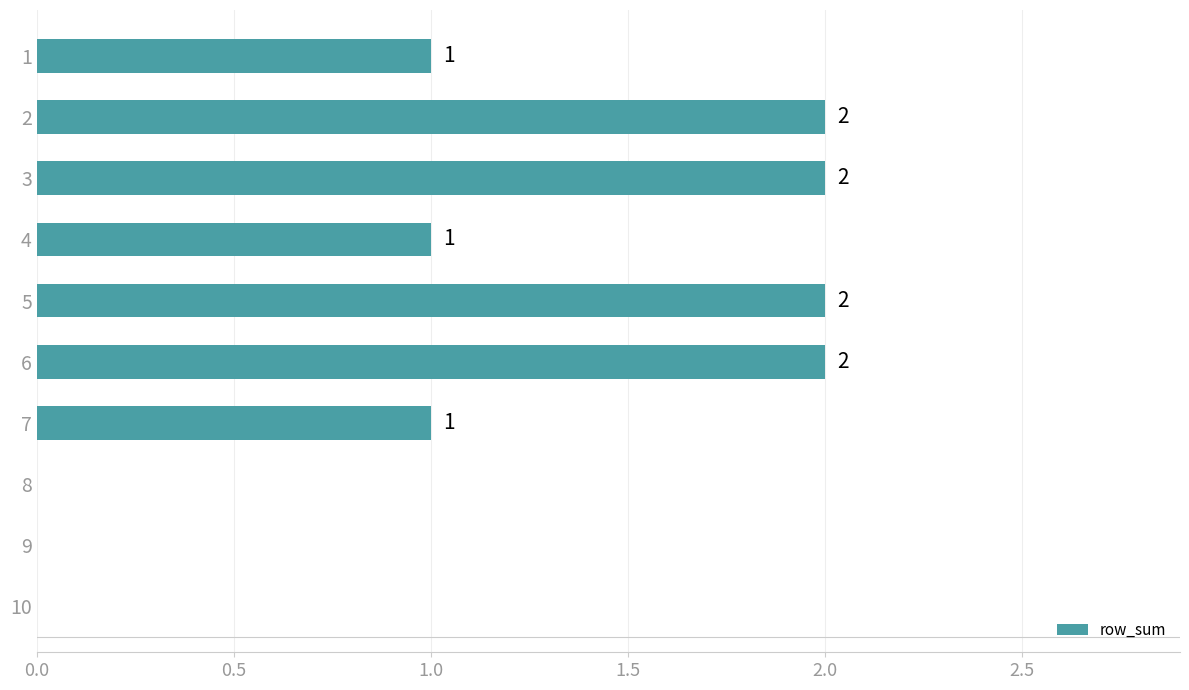

What is the sum of all values?

11